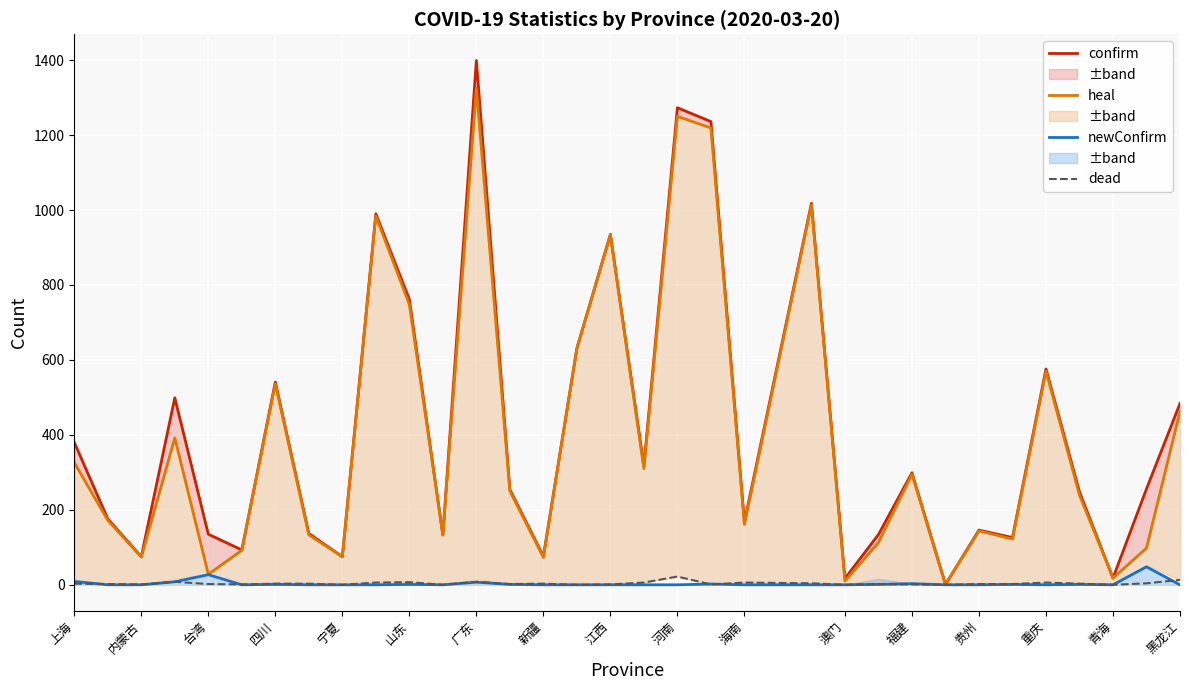

The dead series shows 0 at 澳门. True or false?

True